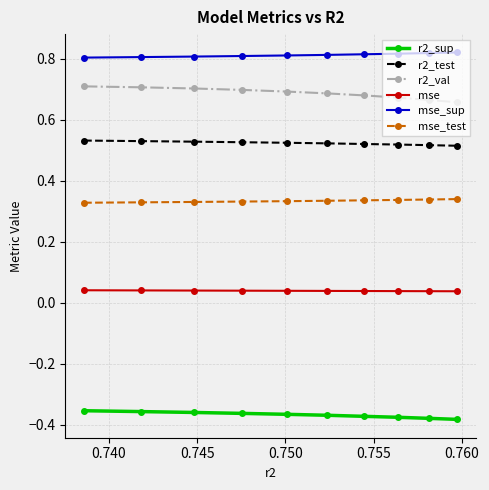

At how many categories does at least one series exceed 0?

10